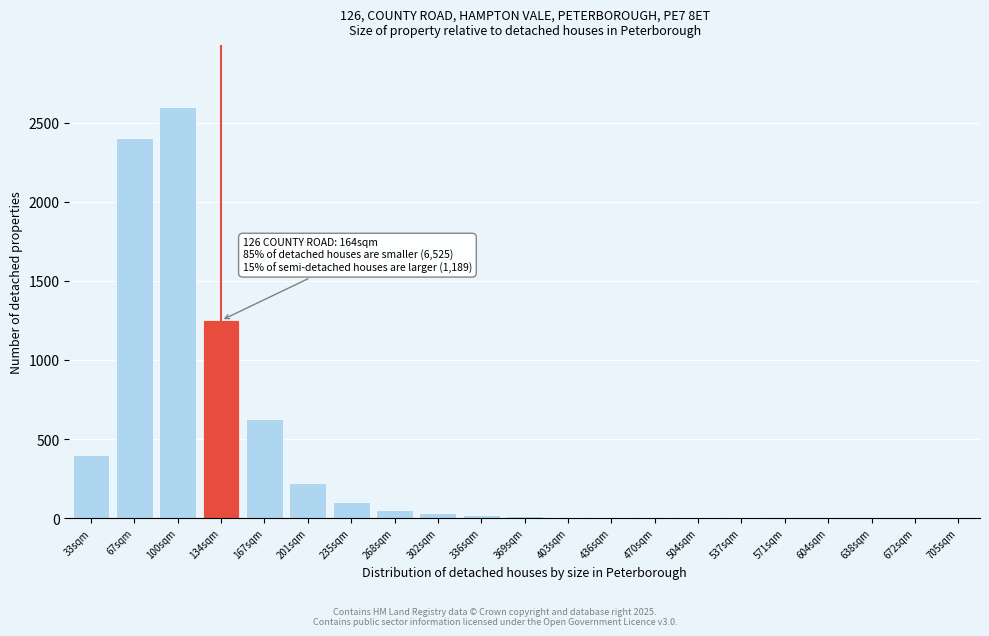

The chart shows a value of 2 at 638sqm. True or false?

True